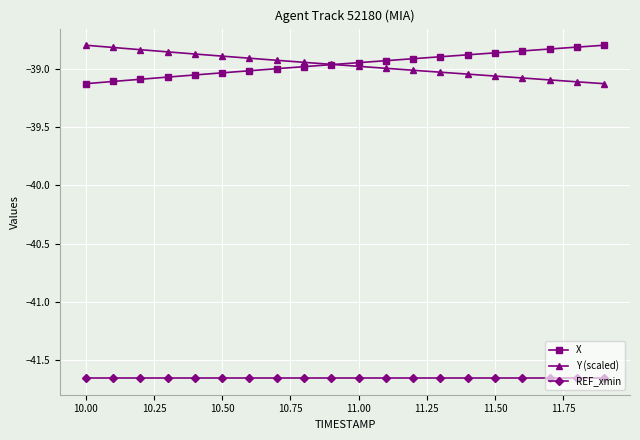

How many times do Y (scaled) and X cross each other?

1